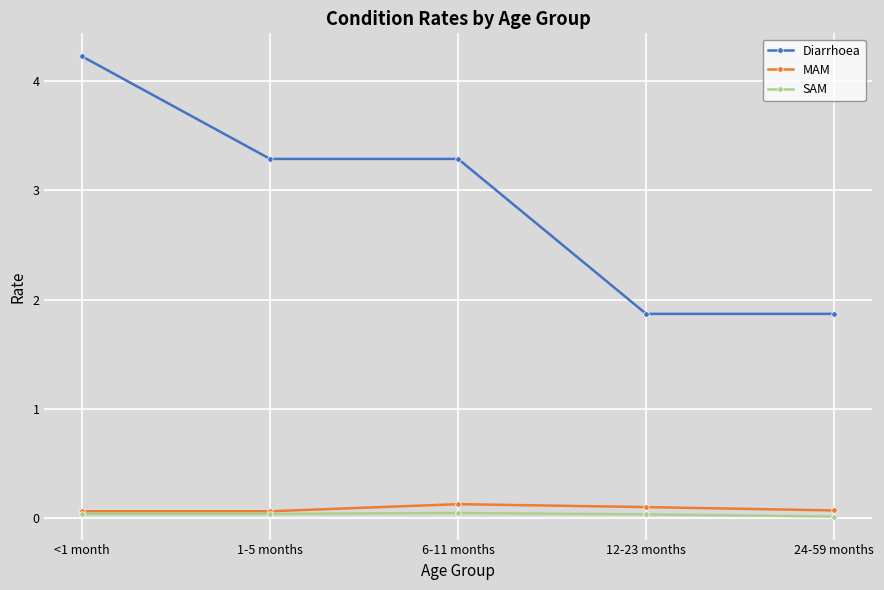

The MAM series shows 0.1 at <1 month. True or false?

True